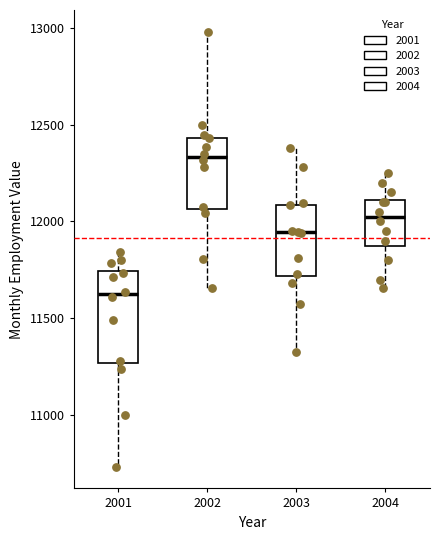

Reading left to right, read every box against the y-axis: the position of its median line, the range the box covers, and the ends of its whiskers. The values are not printed on the chart, so give them approximately, as read against the axis.

2001: median 11600, box 11250 to 11750, whiskers 10750 to 11850
2002: median 12350, box 12050 to 12450, whiskers 11650 to 13000
2003: median 11950, box 11700 to 12100, whiskers 11350 to 12400
2004: median 12050, box 11900 to 12100, whiskers 11650 to 12250